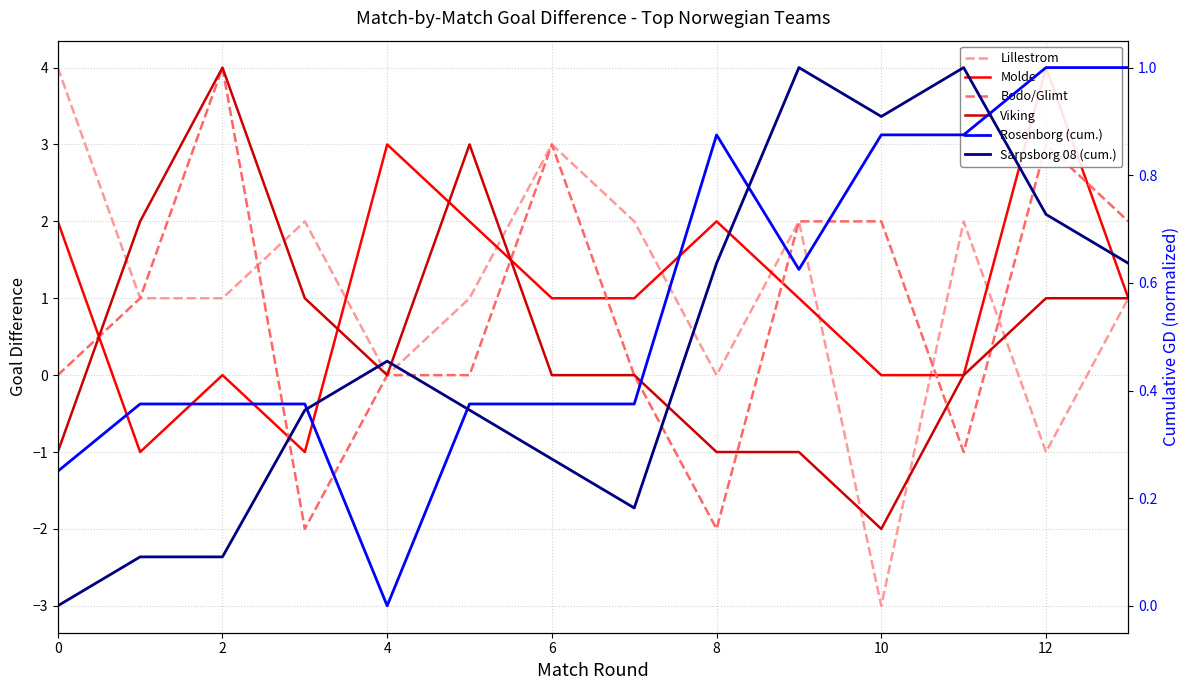

At 12, list the series in order from smallest to largest.

Viking, Sarpsborg 08 (cum.), Rosenborg (cum.), Molde, Lillestrom, Bodo/Glimt